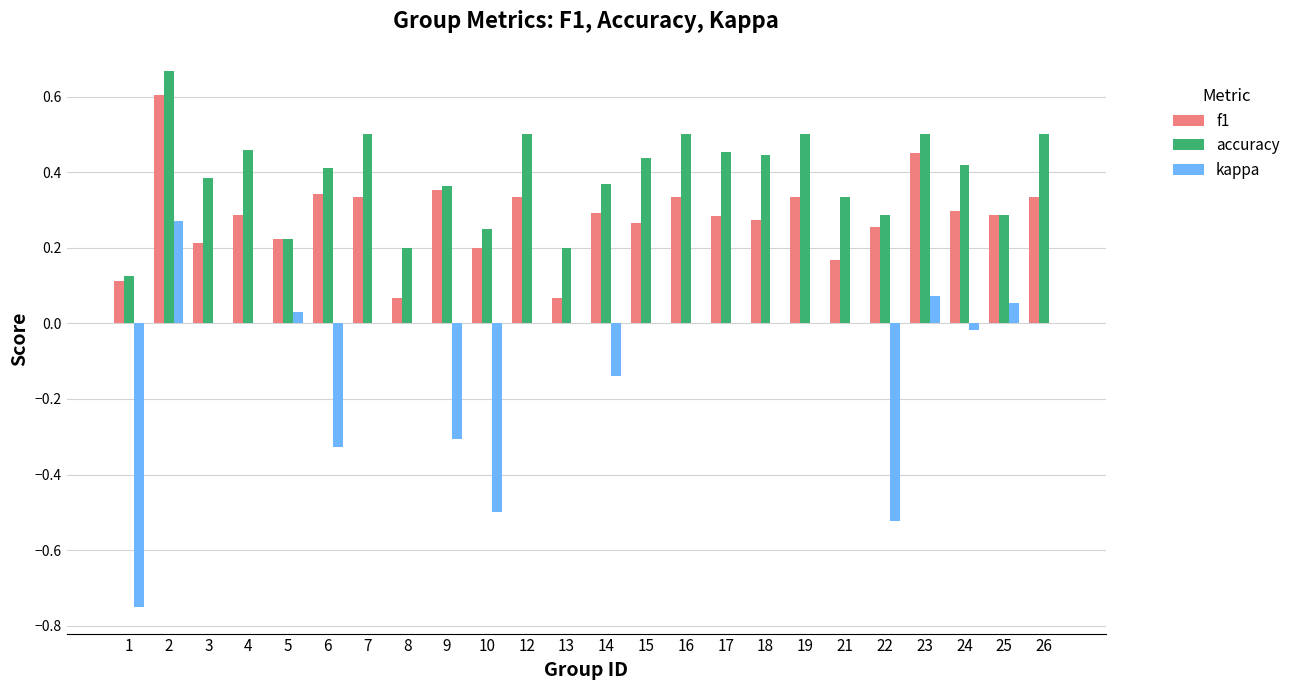

The value of kappa at 16 is 0.7. True or false?

False